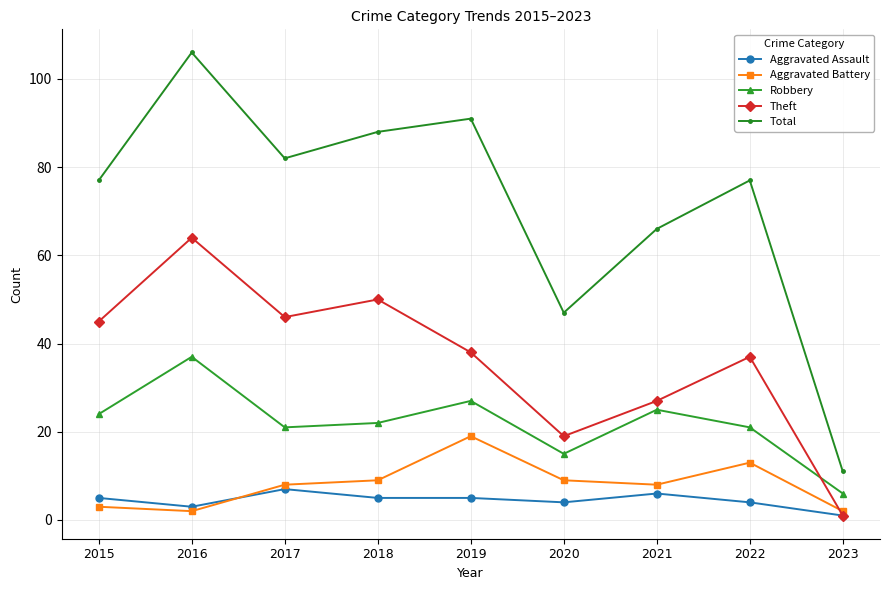

At which category does Aggravated Assault reach its first local valley?

2016